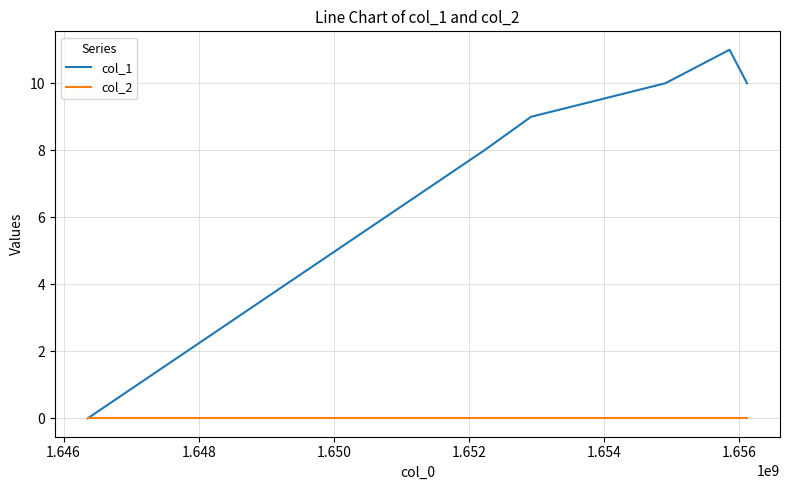

Rank the series by their maximum value, from highest to lowest.

col_1, col_2